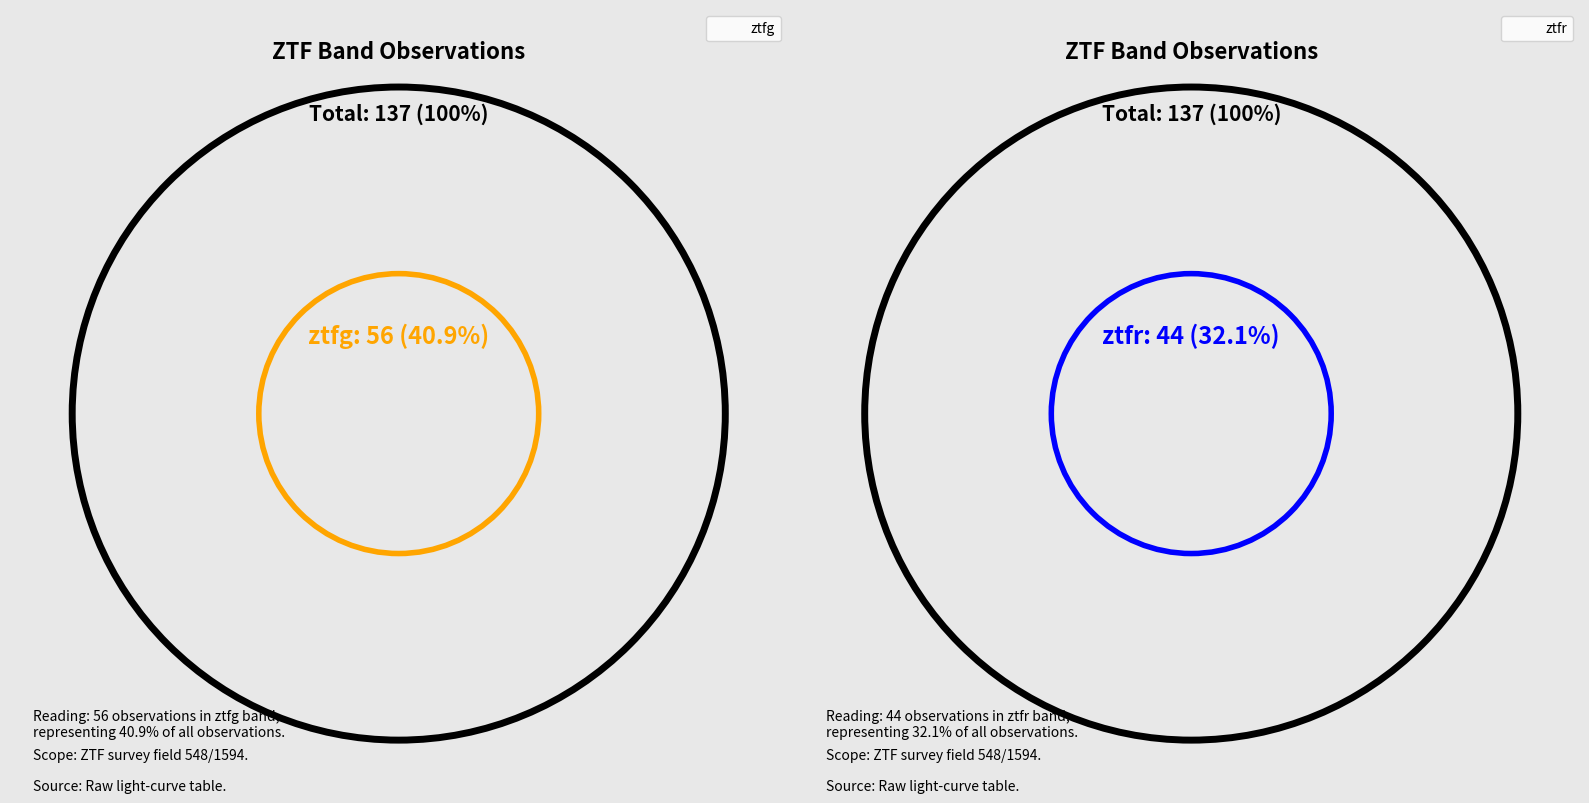

To the nearest percent, what percentage of the pie is ztfg?

41%